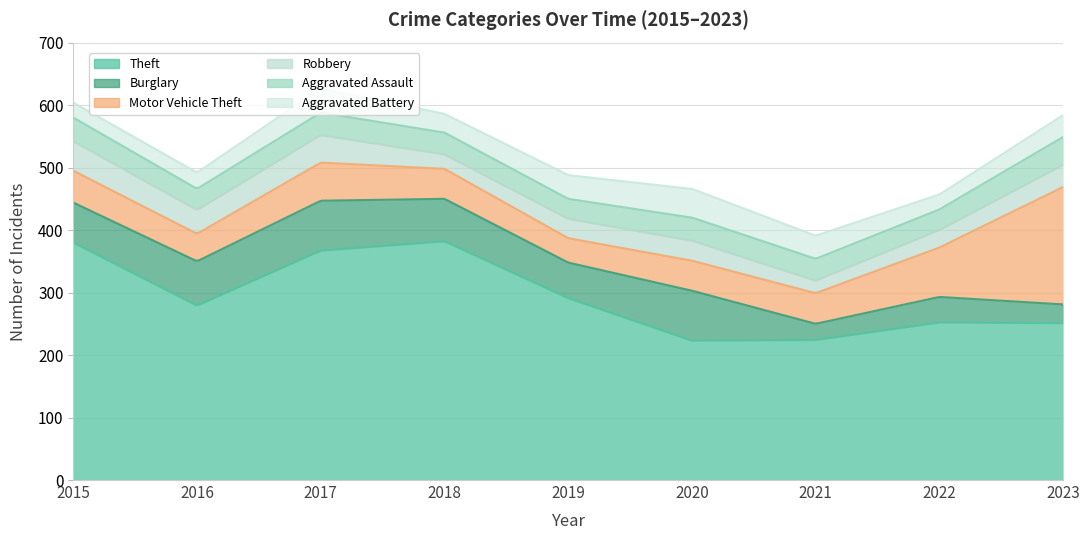

What is the value of the Motor Vehicle Theft point at the 9th from the left?

188